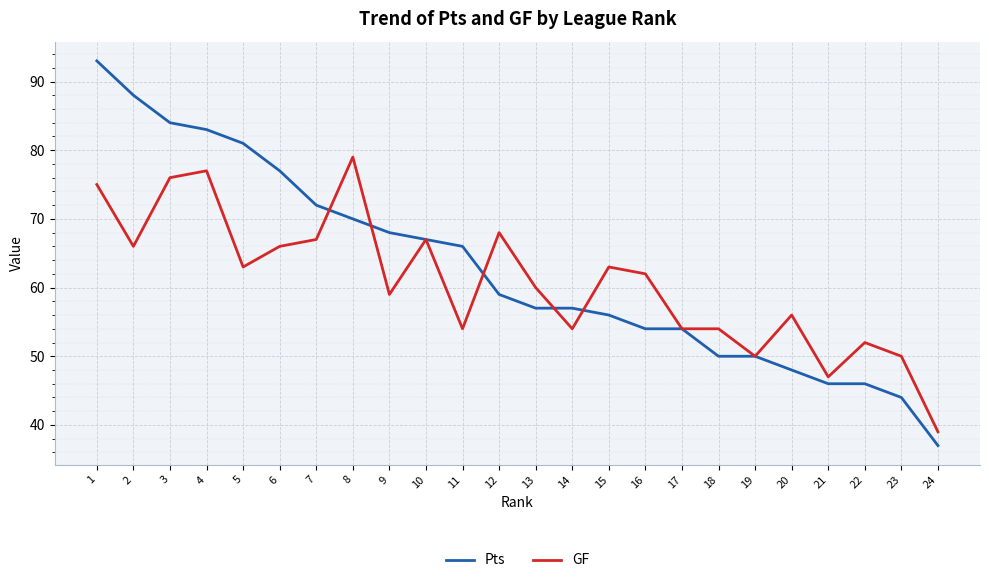

What is the greatest value displayed?

93